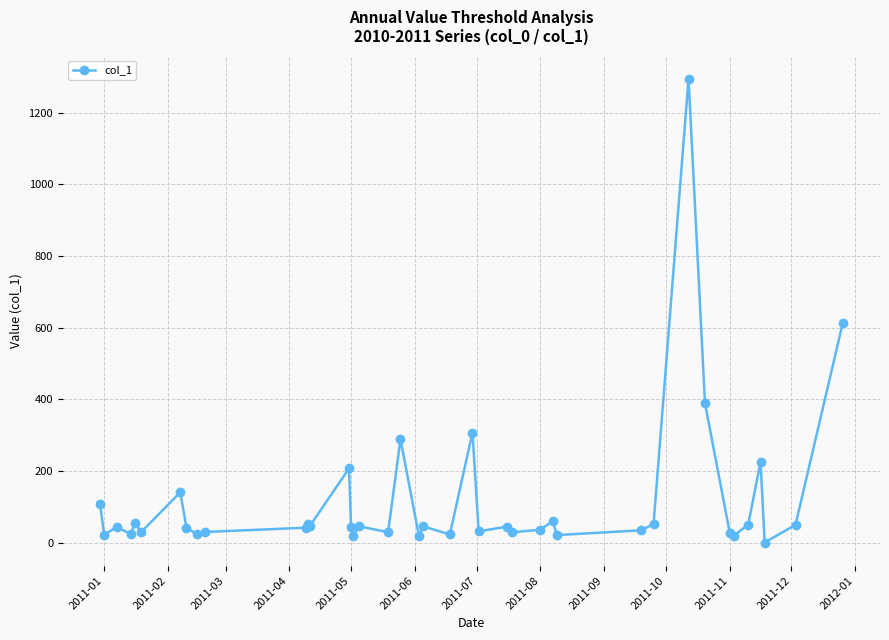

What is the value of the 11th point from the left?

41.5